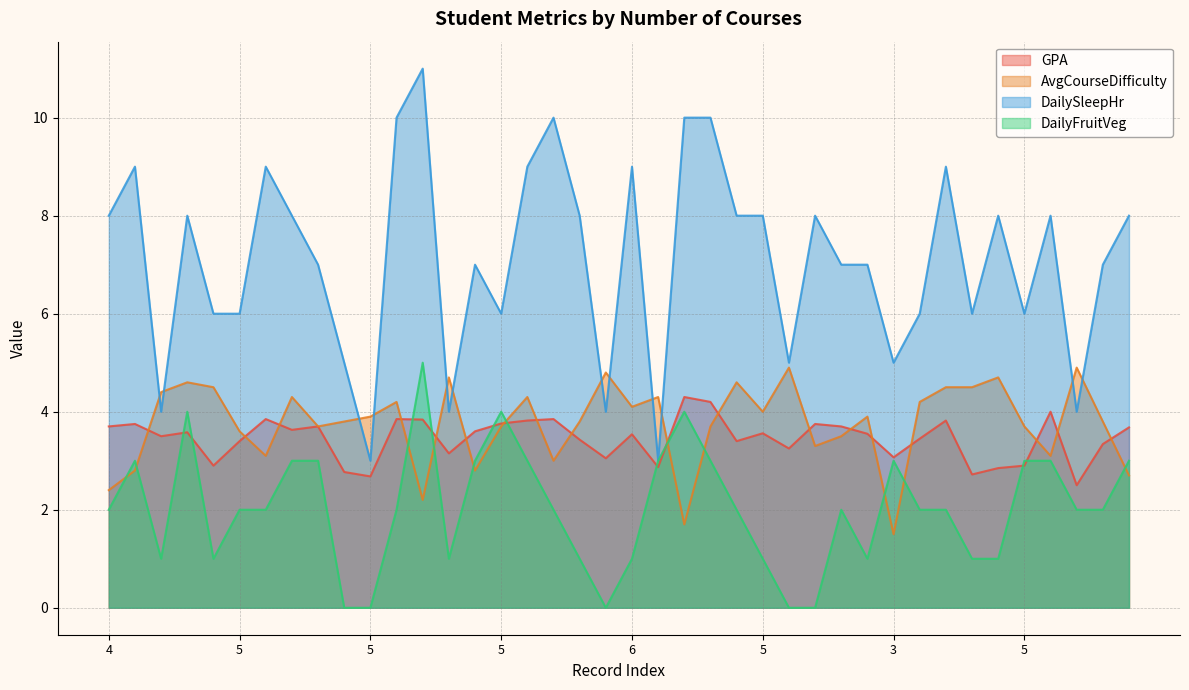

What is the maximum value for AvgCourseDifficulty?

4.9